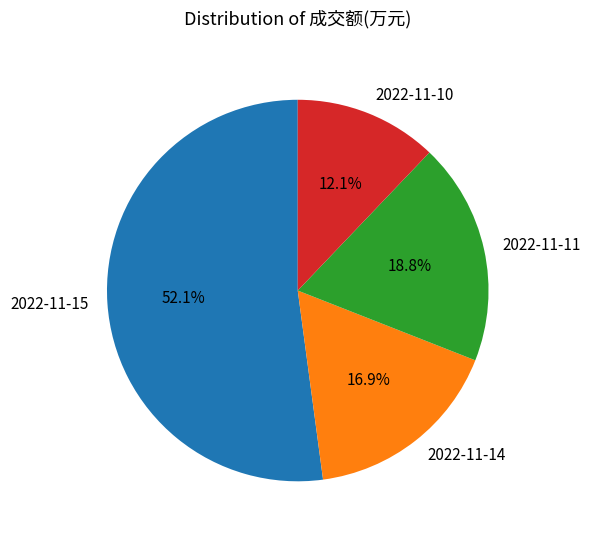

Combined, do 2022-11-15 and 2022-11-10 account for over 50%?

Yes